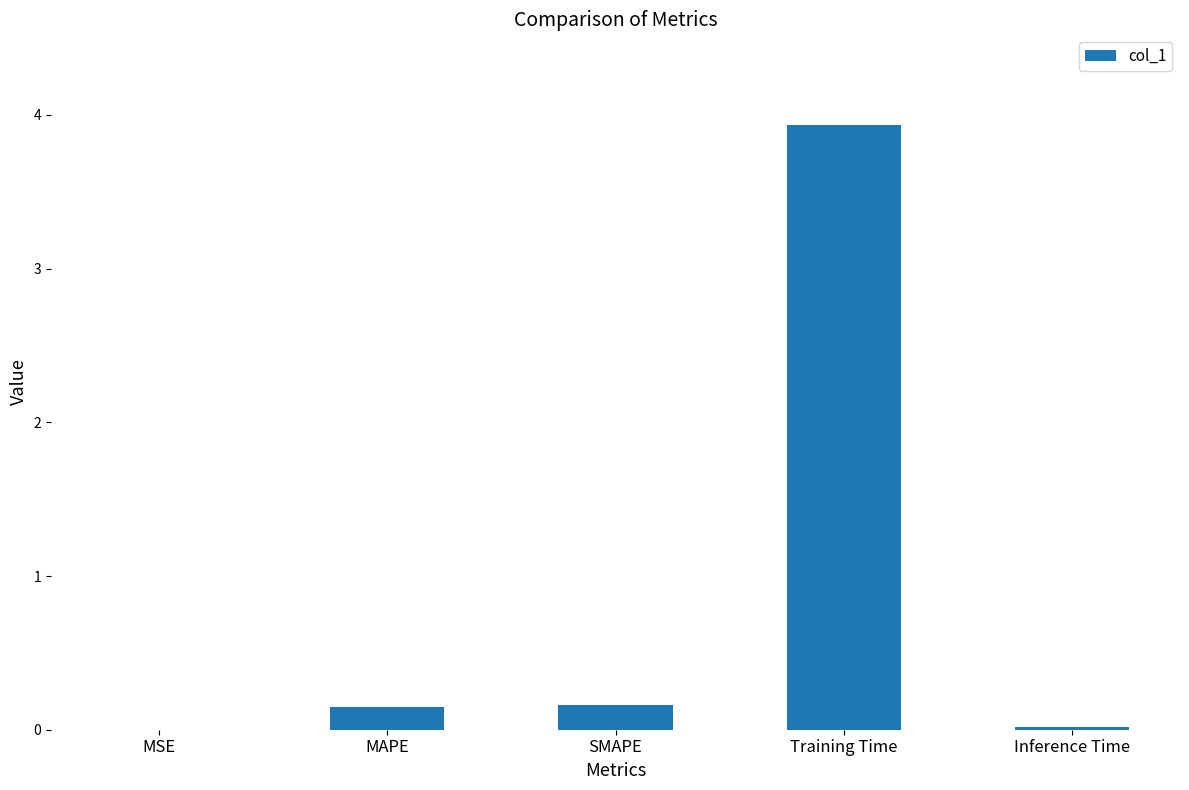

What is the greatest value displayed?

3.9